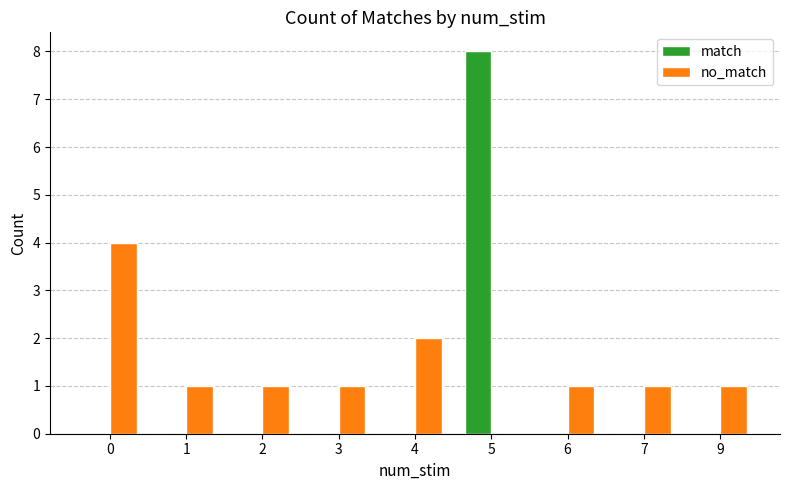

Reading right to left, extract all data points from this chart.

match: 9=0	7=0	6=0	5=8	4=0	3=0	2=0	1=0	0=0
no_match: 9=1	7=1	6=1	5=0	4=2	3=1	2=1	1=1	0=4